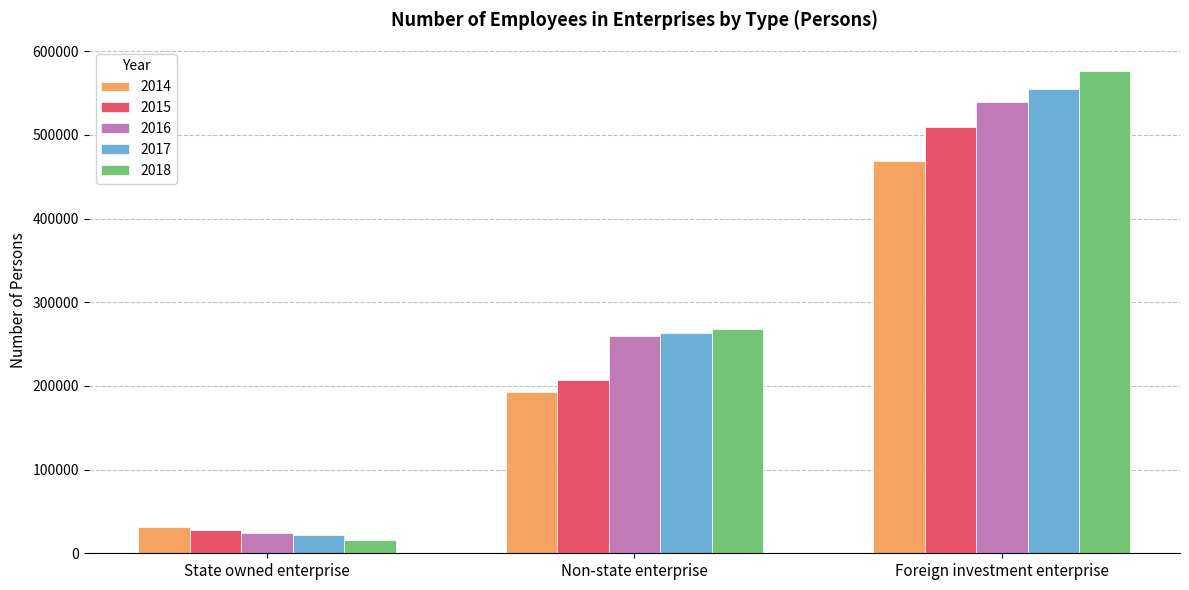

The value of 2016 at Non-state enterprise is 259088. True or false?

True